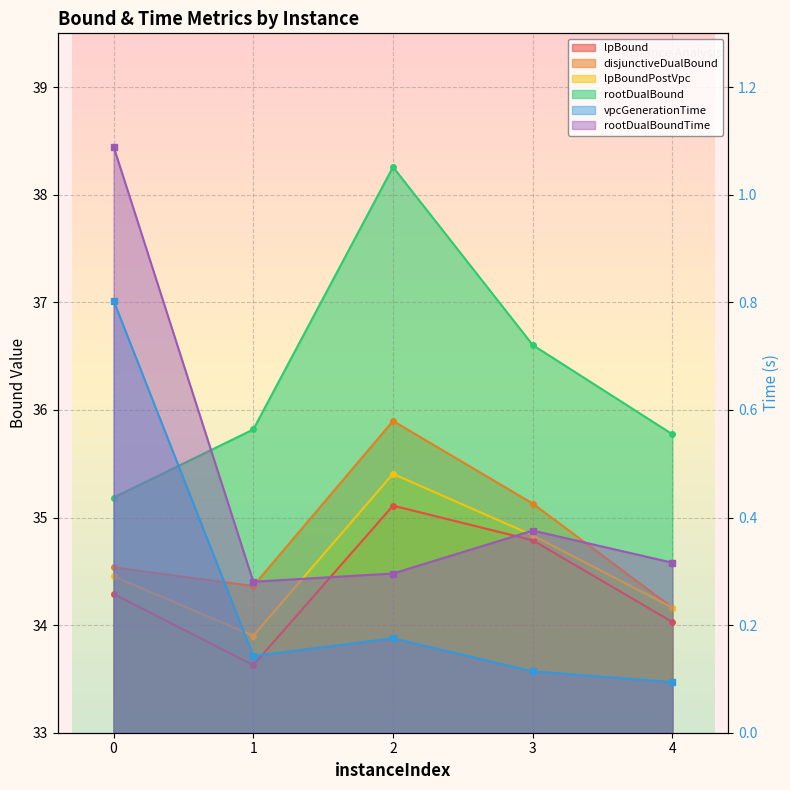

True or false: lpBound has more than 1 points higher than both neighbors.

False